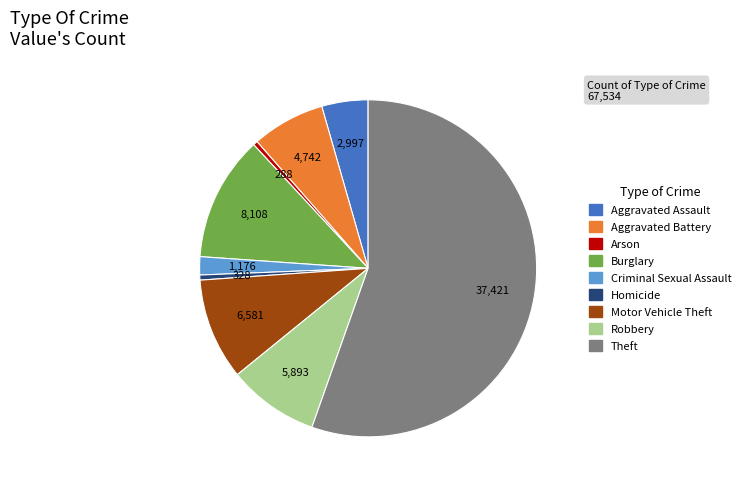

What is the largest slice in the pie chart?

Theft